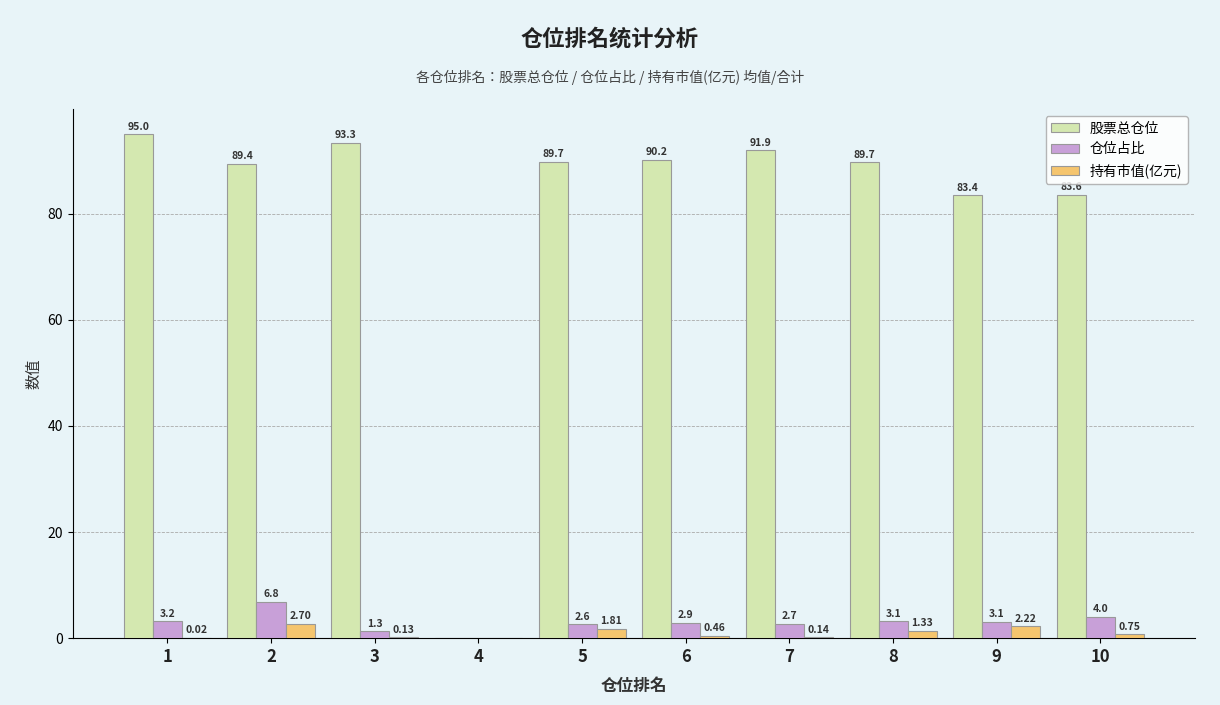

What is the sum of the 股票总仓位 values at 10 and 5?

173.3